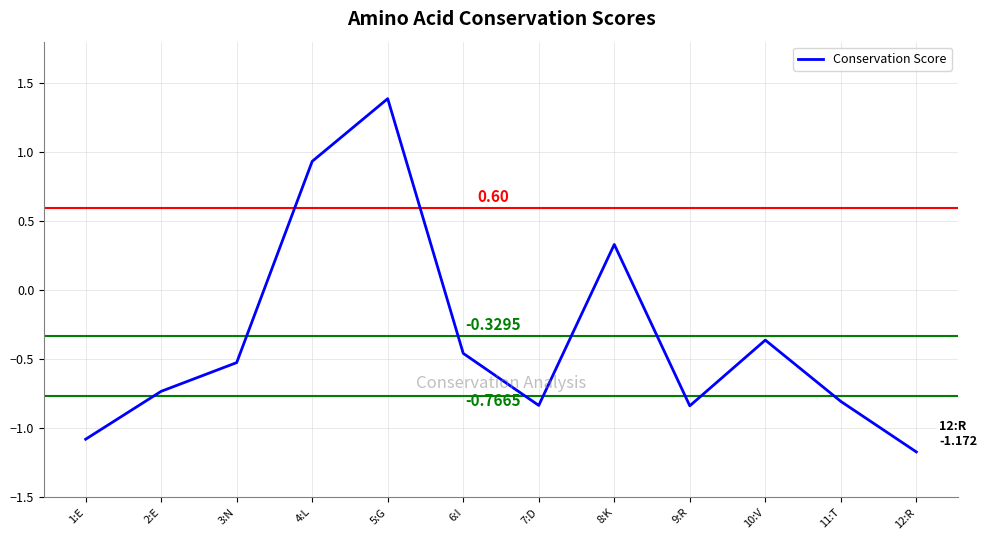

Which has a higher value, 10:V or 7:D?

10:V